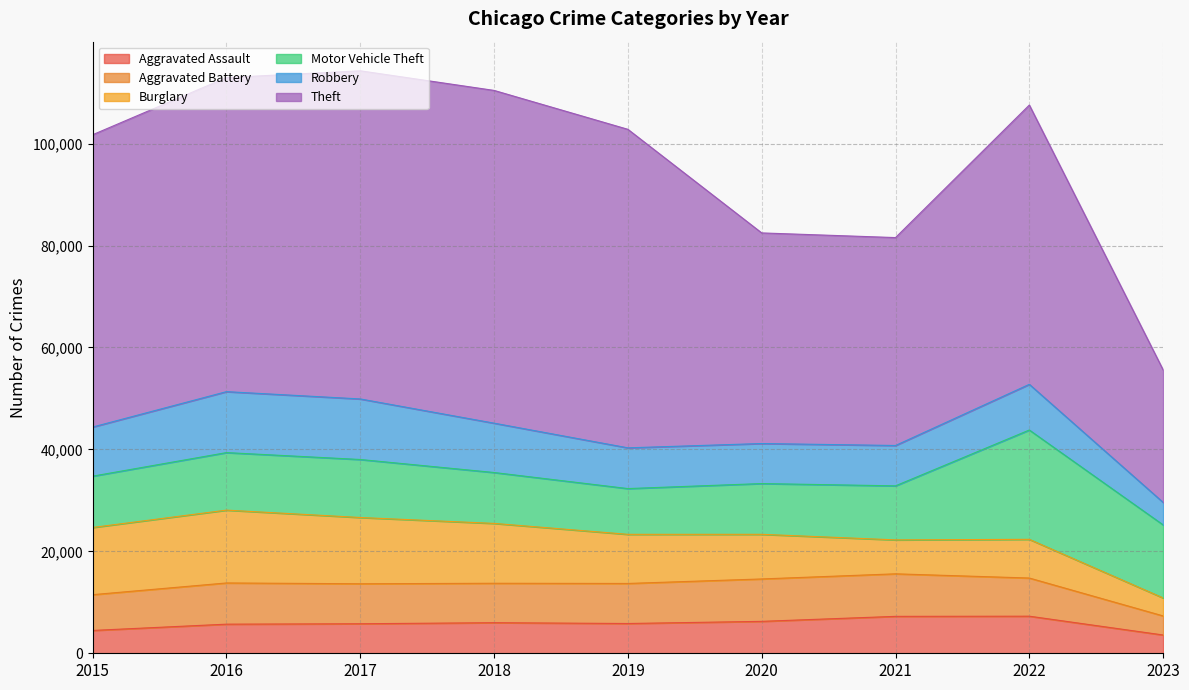

At which category does Motor Vehicle Theft reach its first local peak?

2017